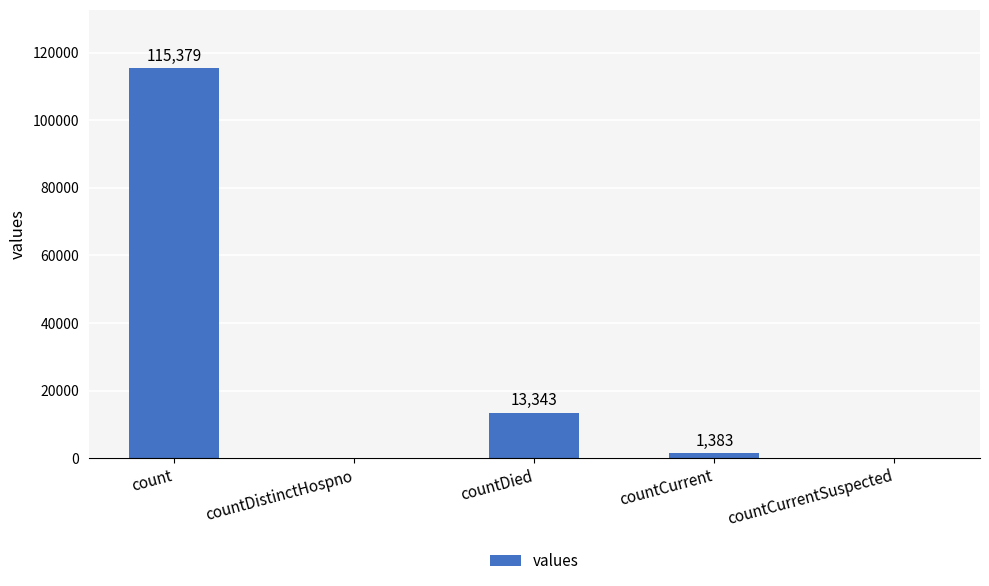

Where is the data nearest to the value 57689?

countDied